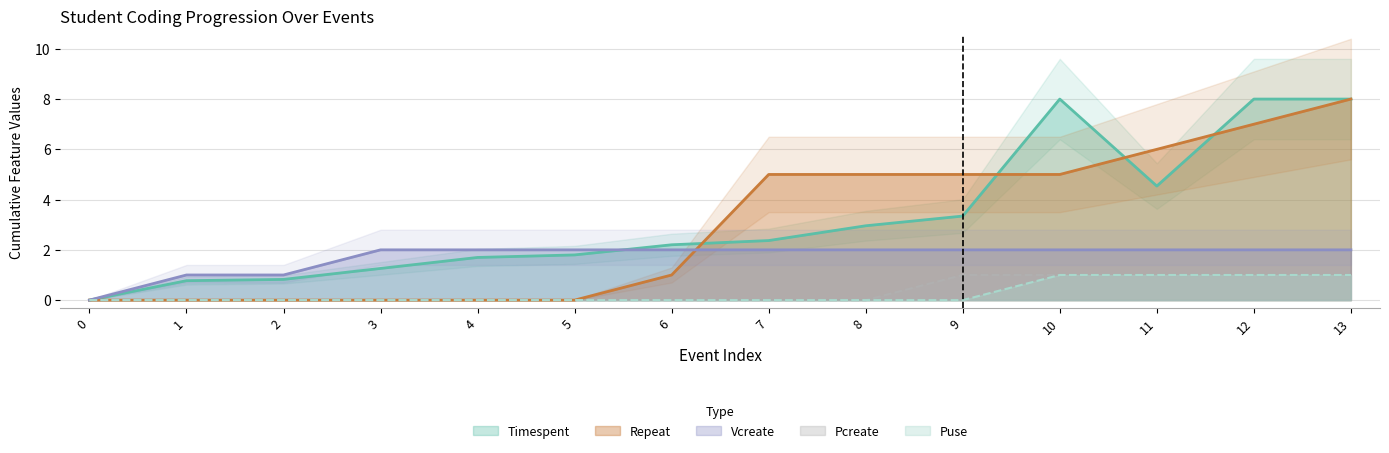

Reading right to left, list all the values displayed in this chart.

Timespent: 8.0	8.0	4.5	8.0	3.3	3.0	2.4	2.2	1.8	1.7	1.3	0.8	0.8	0.0
Repeat: 8.0	7.0	6.0	5.0	5.0	5.0	5.0	1.0	0.0	0.0	0.0	0.0	0.0	0.0
Vcreate: 2.0	2.0	2.0	2.0	2.0	2.0	2.0	2.0	2.0	2.0	2.0	1.0	1.0	0.0
Pcreate: 1.0	1.0	1.0	1.0	1.0	0.0	0.0	0.0	0.0	0.0	0.0	0.0	0.0	0.0
Puse: 1.0	1.0	1.0	1.0	0.0	0.0	0.0	0.0	0.0	0.0	0.0	0.0	0.0	0.0